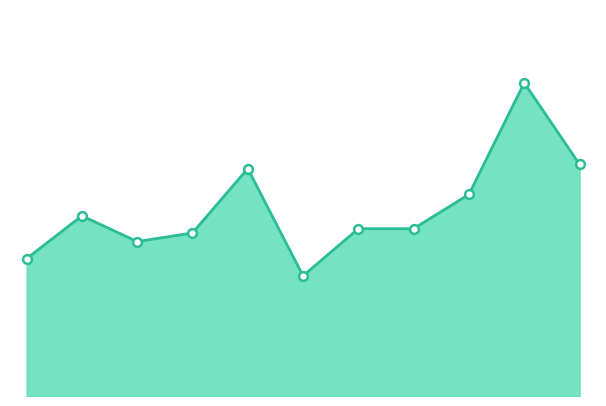

Is this an area chart (filled region under the line)?

Yes